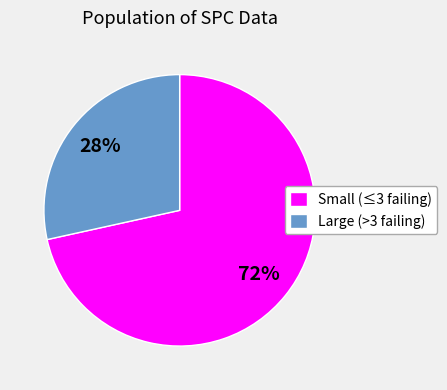

To the nearest percent, what percentage of the pie is Large (>3 failing)?

28%